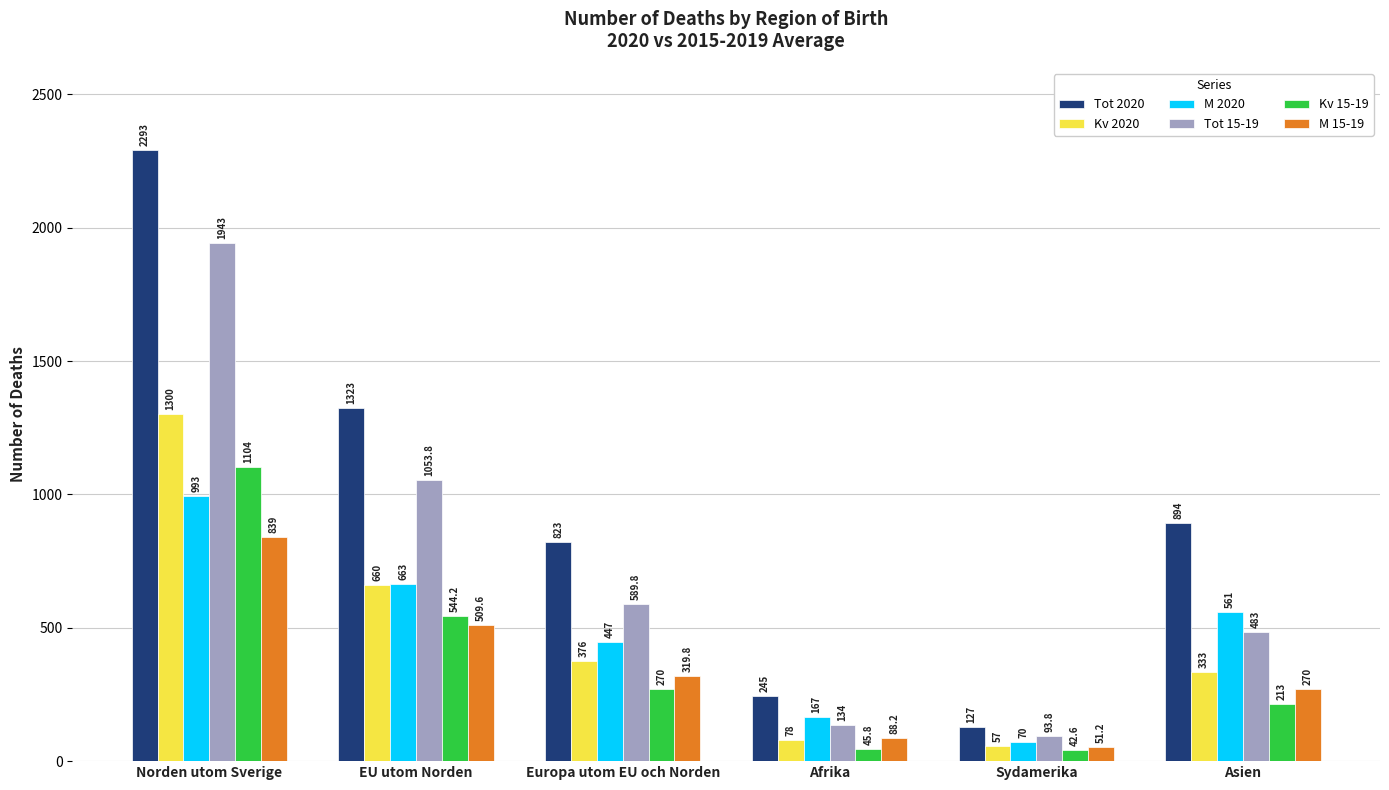

What is the highest value of the Kv 2020 series?

1300.0